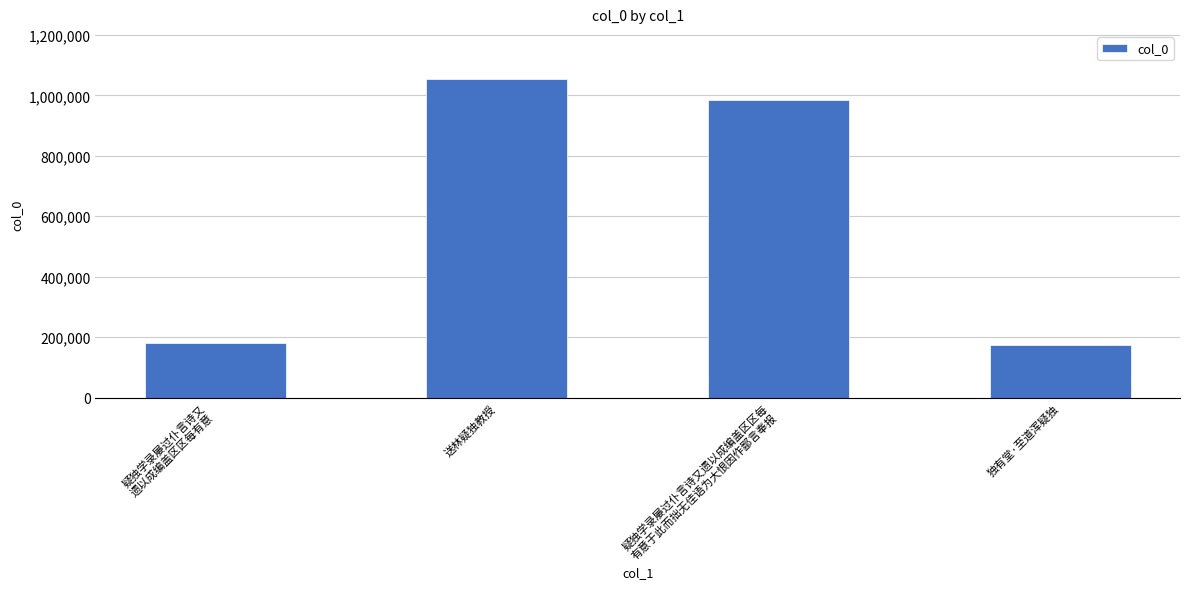

What position from the left is 独有堂·至道浑疑独?

4